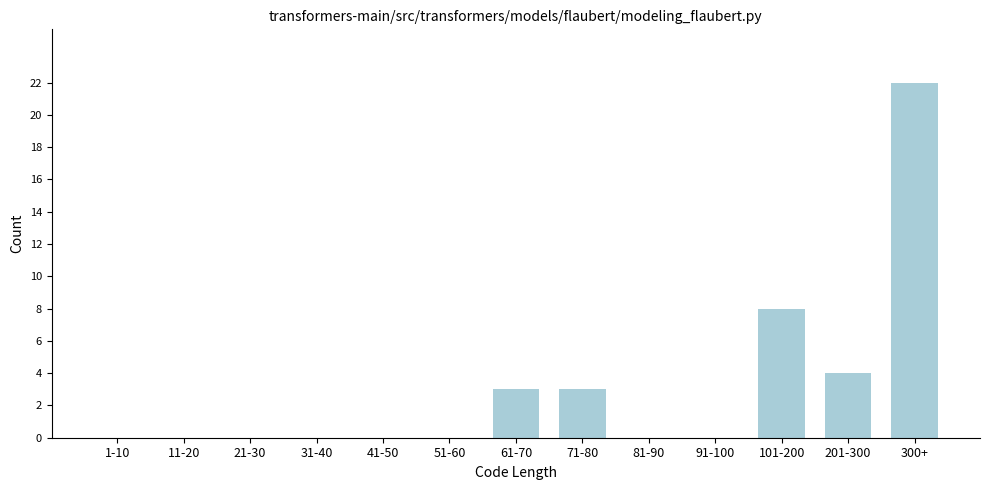

Reading right to left, what are all the values shown in this chart?

300+=22	201-300=4	101-200=8	91-100=0	81-90=0	71-80=3	61-70=3	51-60=0	41-50=0	31-40=0	21-30=0	11-20=0	1-10=0